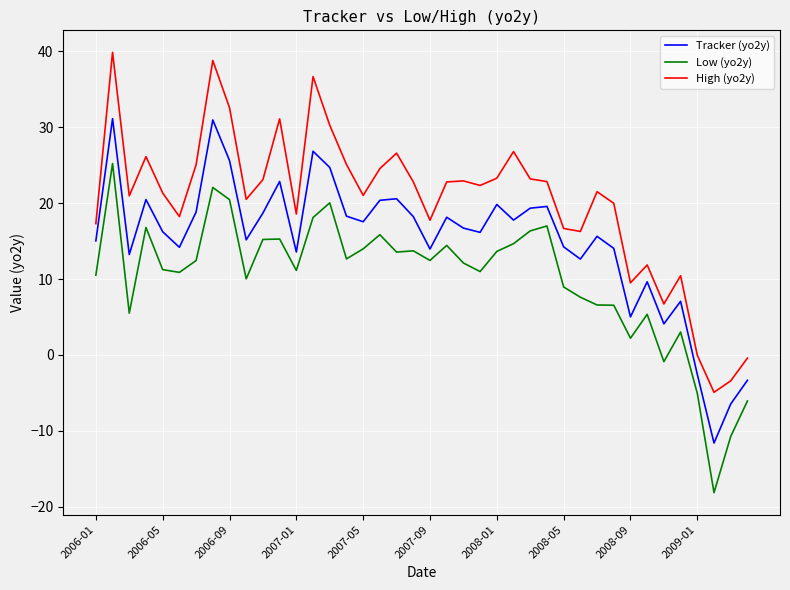

Which series has the largest range (max minus min)?

High (yo2y)